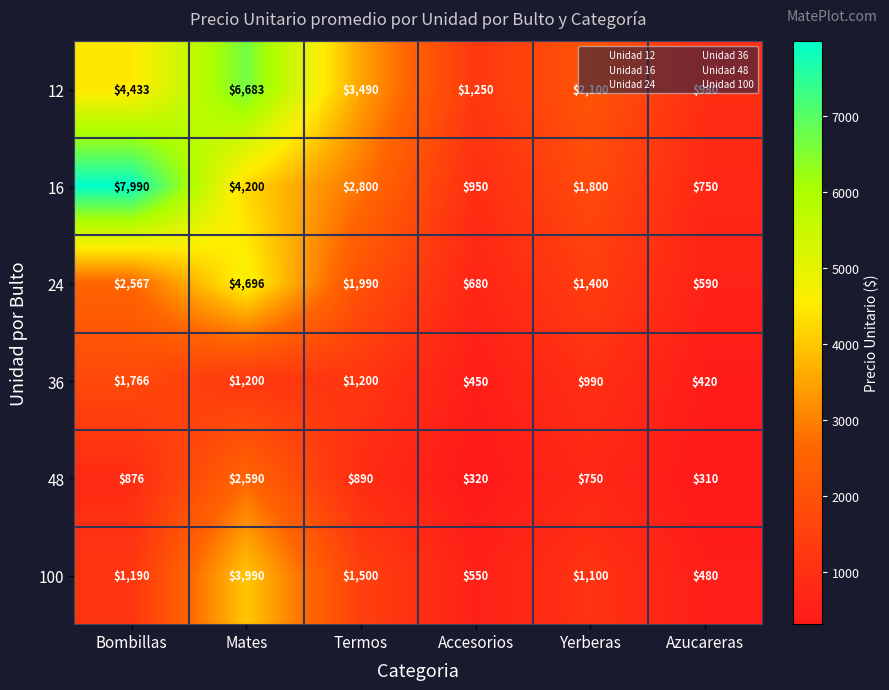

What is the approximate value of 16 at Accesorios?

950